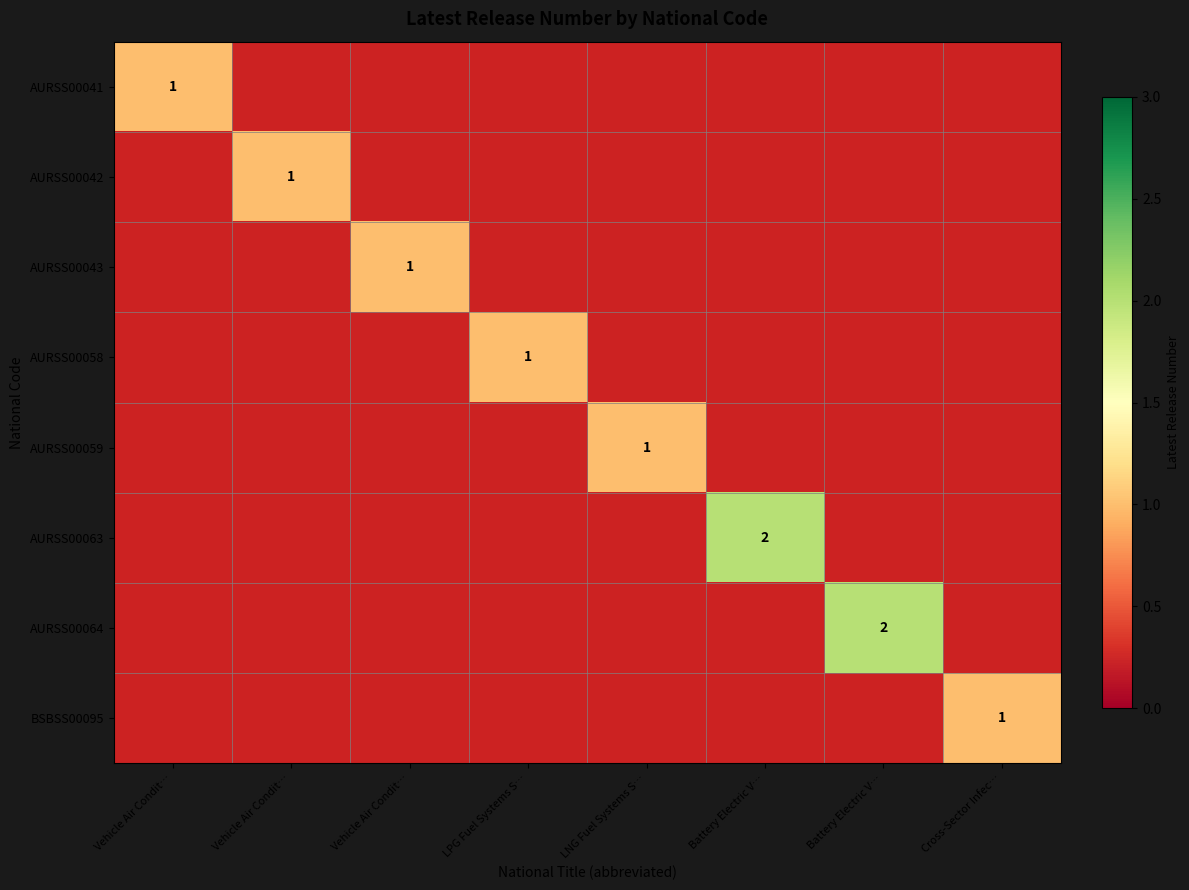

At Battery Electric V…, list the series in order from smallest to largest.

AURSS00041, AURSS00042, AURSS00043, AURSS00058, AURSS00059, AURSS00063, AURSS00064, BSBSS00095